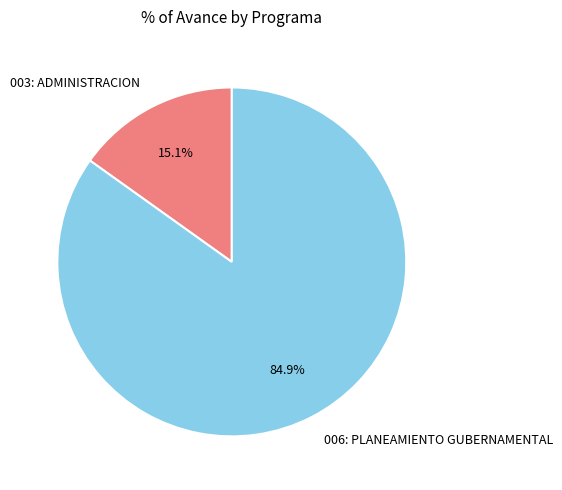

Which category has the smallest portion of the pie?

003: ADMINISTRACION